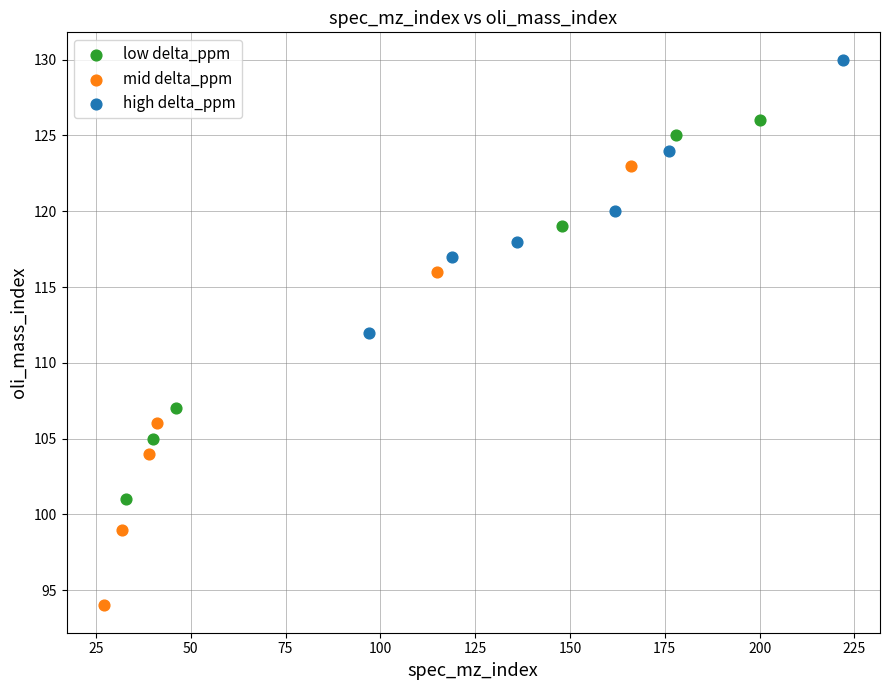

What are all the series names shown in the legend?

low delta_ppm, mid delta_ppm, high delta_ppm